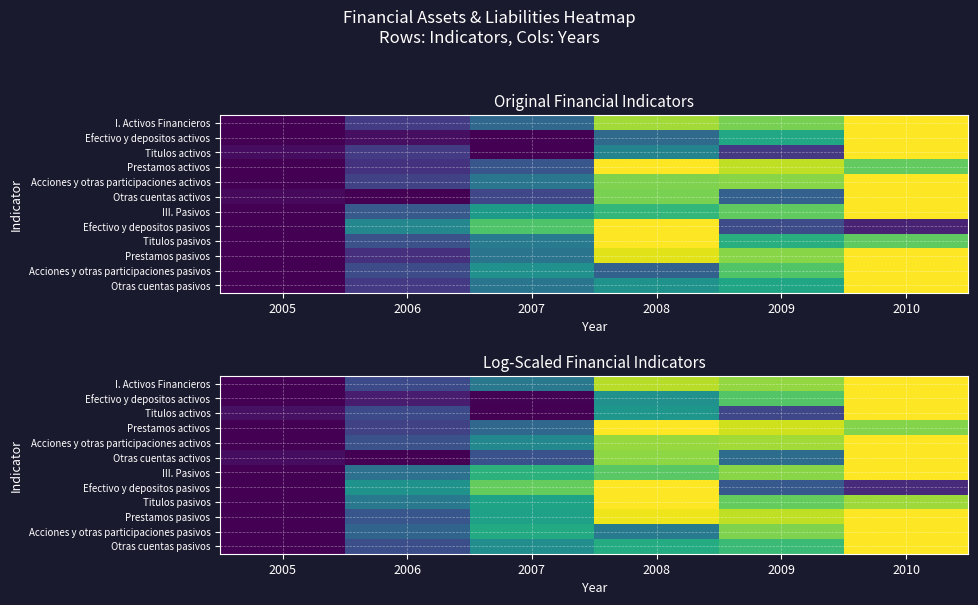

What is the total value across all series at 2006?

3.1